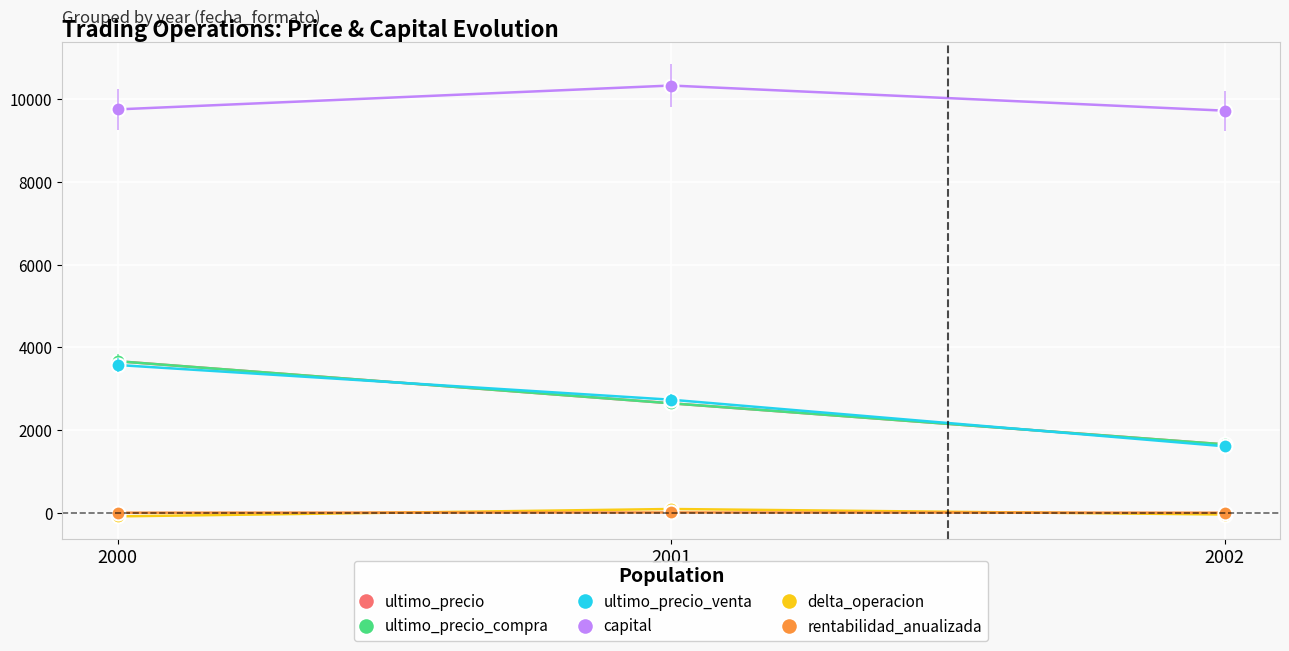

What is the value of the rentabilidad_anualizada point at the 3rd from the left?

-2.8